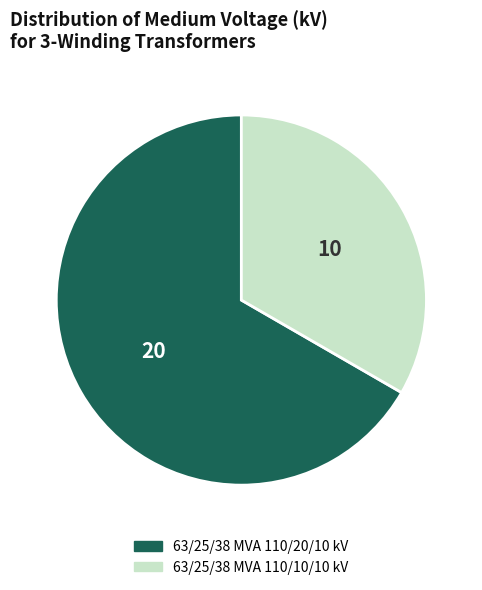

Rank the categories by value from lowest to highest.

63/25/38 MVA 110/10/10 kV, 63/25/38 MVA 110/20/10 kV